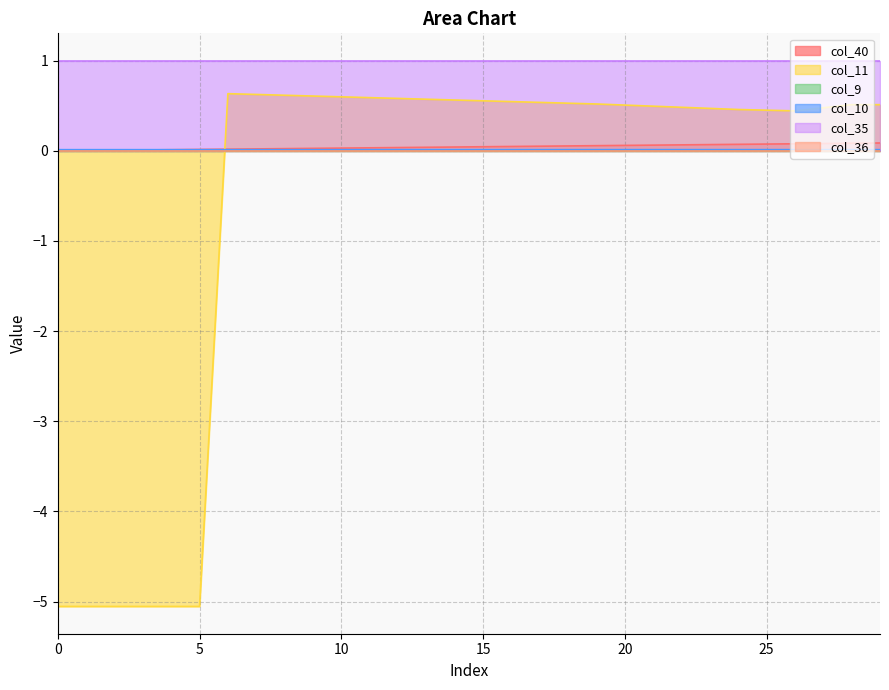

Is it true that col_10 equals 0.0 at 0?

True